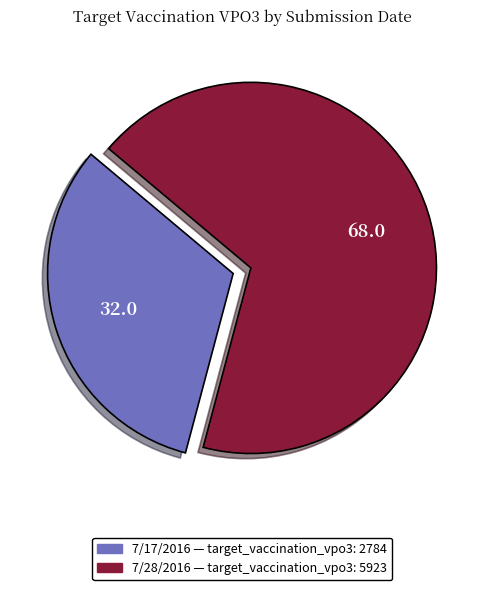

The 7/17/2016 slice represents 38% of the pie. True or false?

False